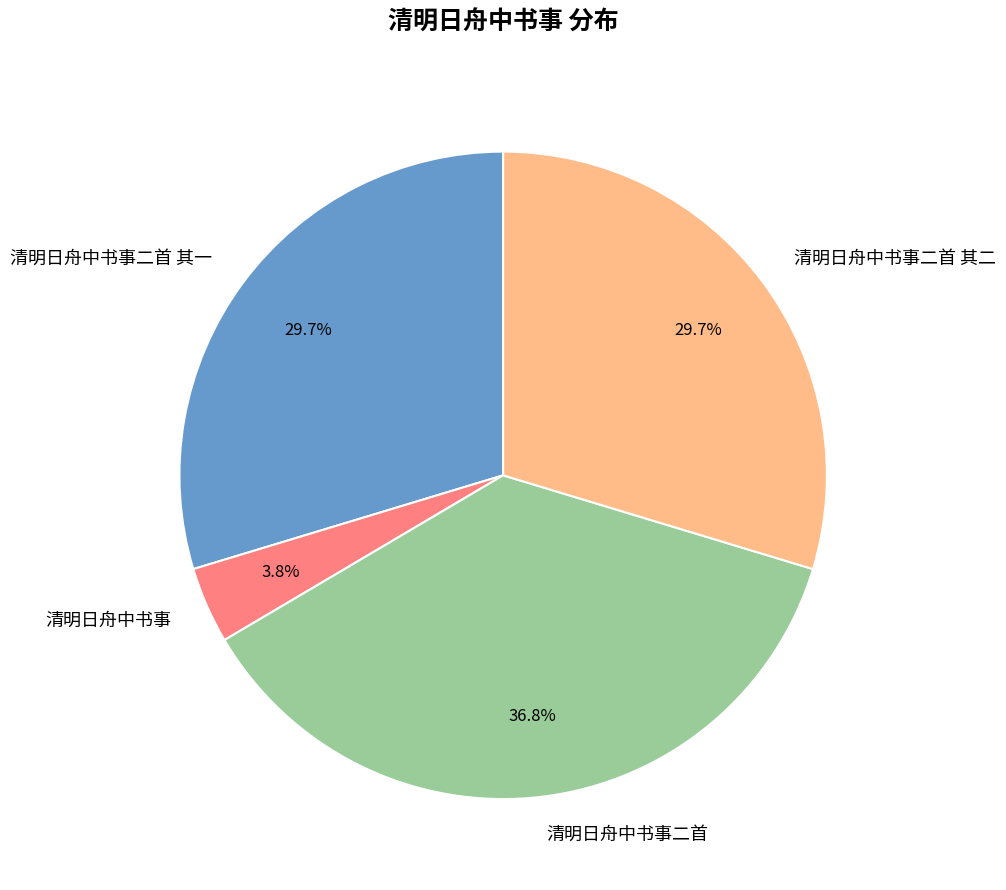

Does any single category account for the majority?

No